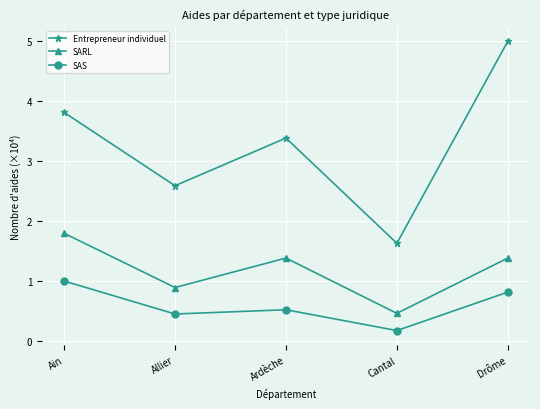

Count the Entrepreneur individuel values in the range 2 to 3.

1